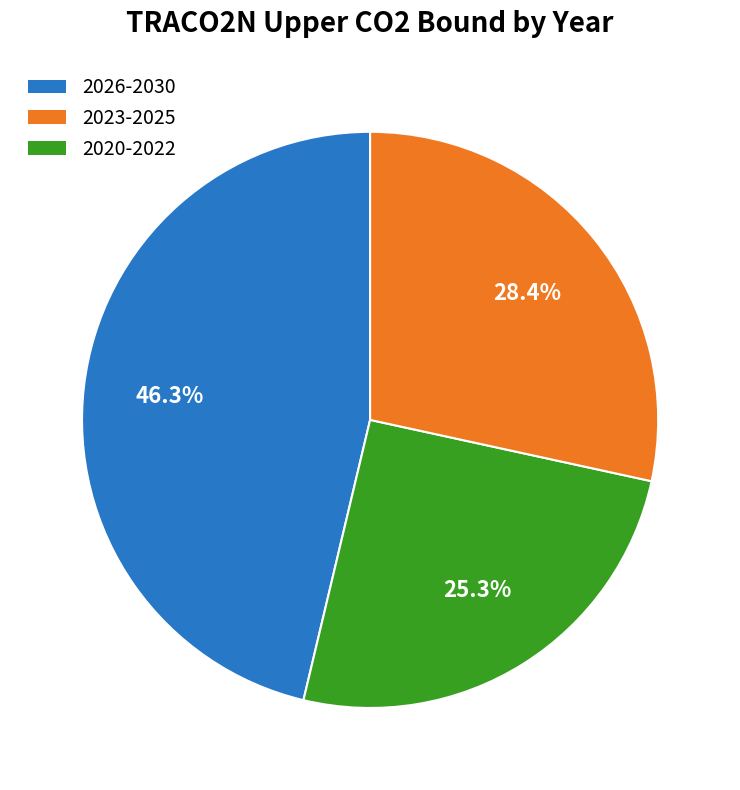

Is there any slice that represents more than half of the pie?

No